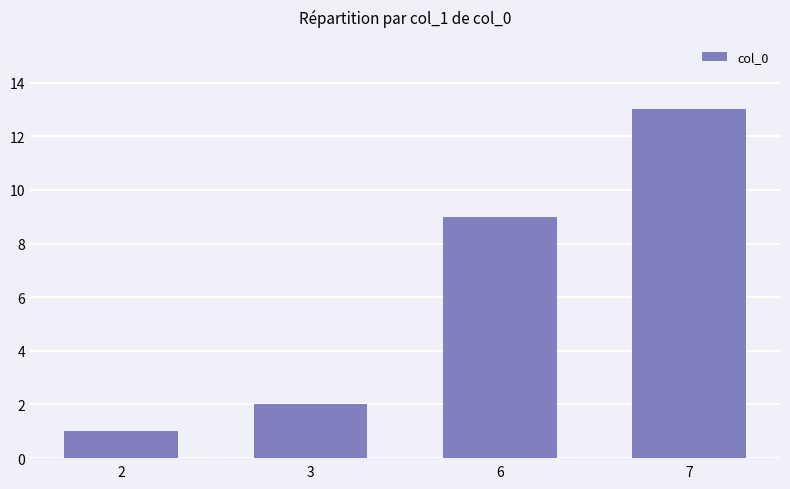

Reading right to left, what are all the values shown in this chart?

13	9	2	1